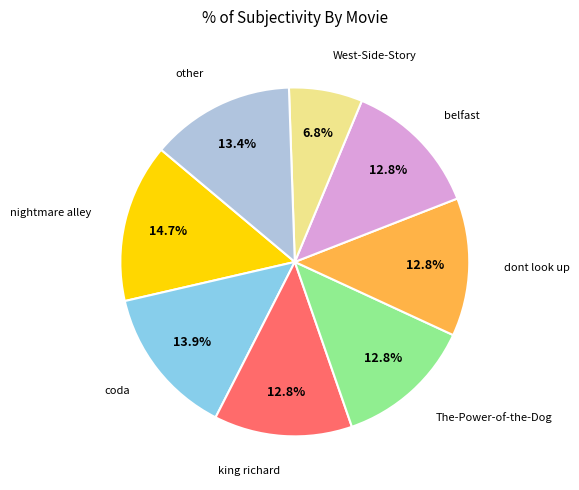

Does any single category account for the majority?

No